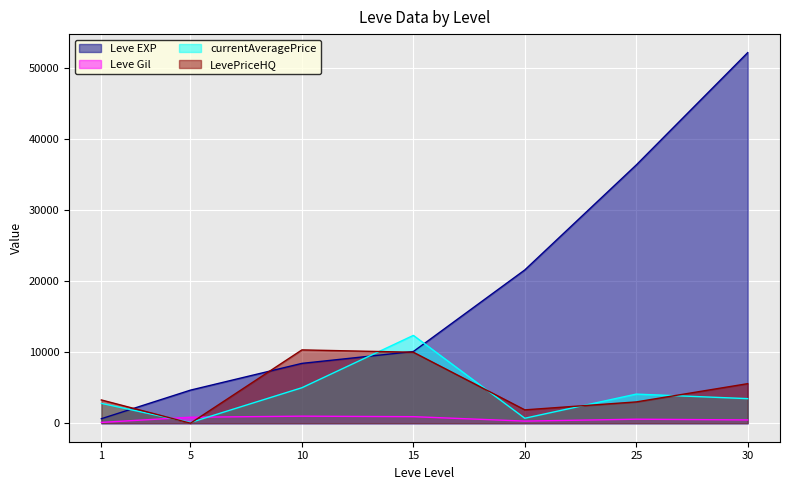

How many data points in currentAveragePrice are above 3460?

3